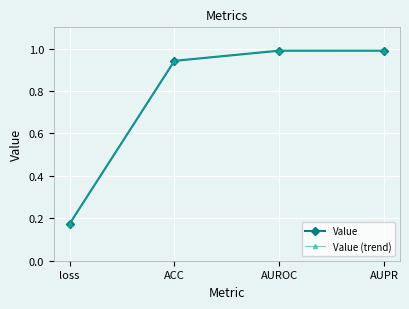

Does the chart have visible grid lines?

Yes